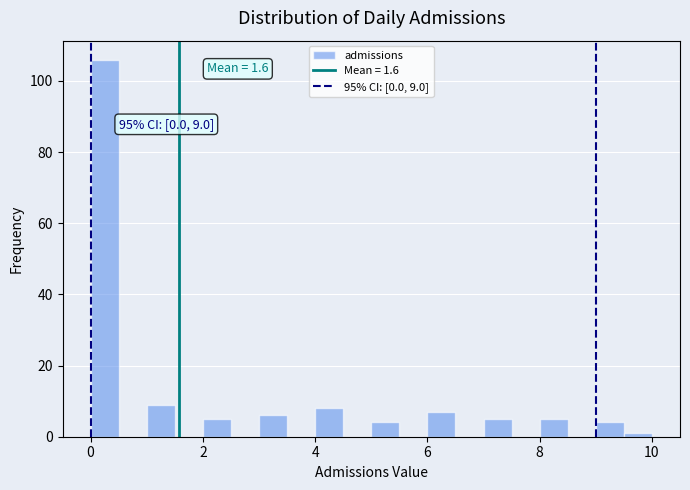

Around what value on the x-axis is the tallest bar? Give the approximate position of its centre, as read against the axis.

0.2